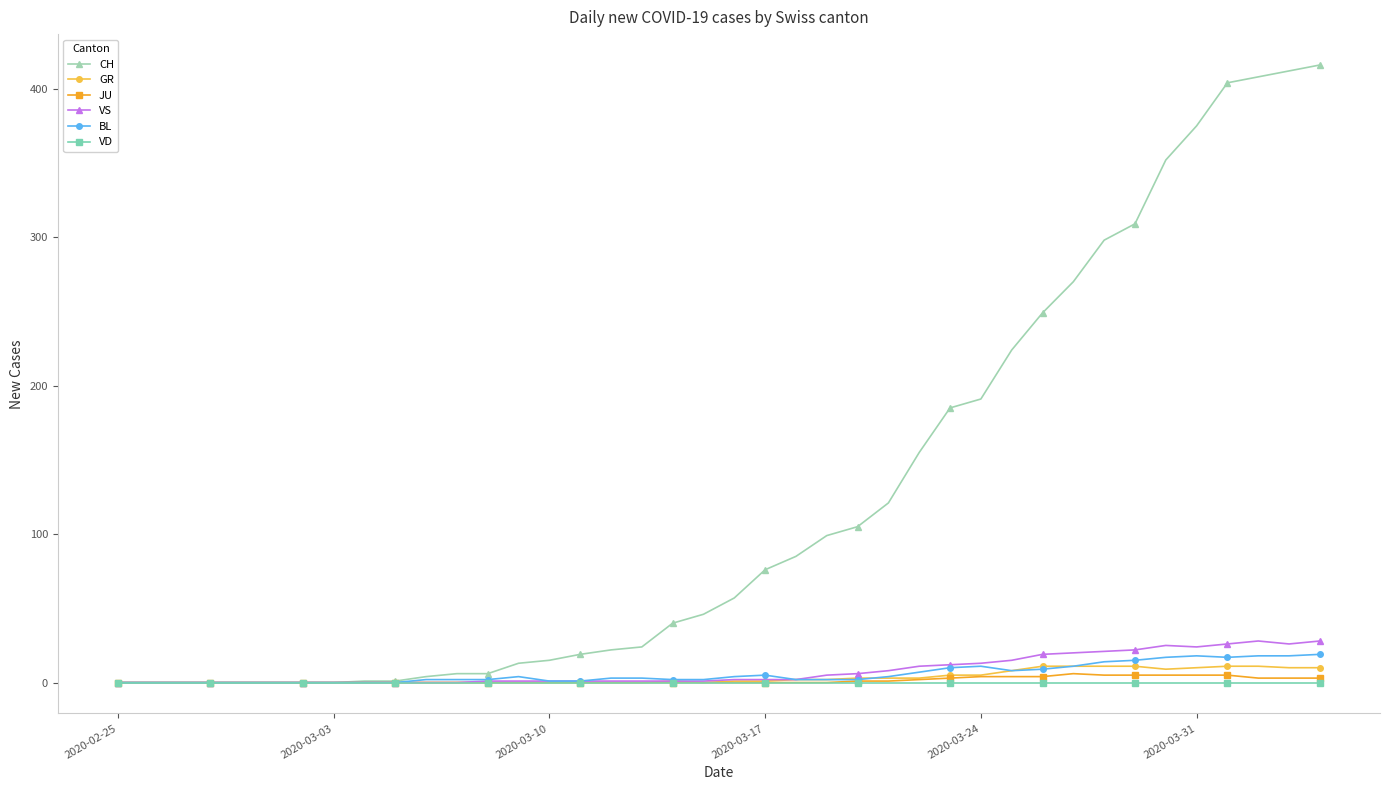

At how many categories does at least one series exceed 164?

13